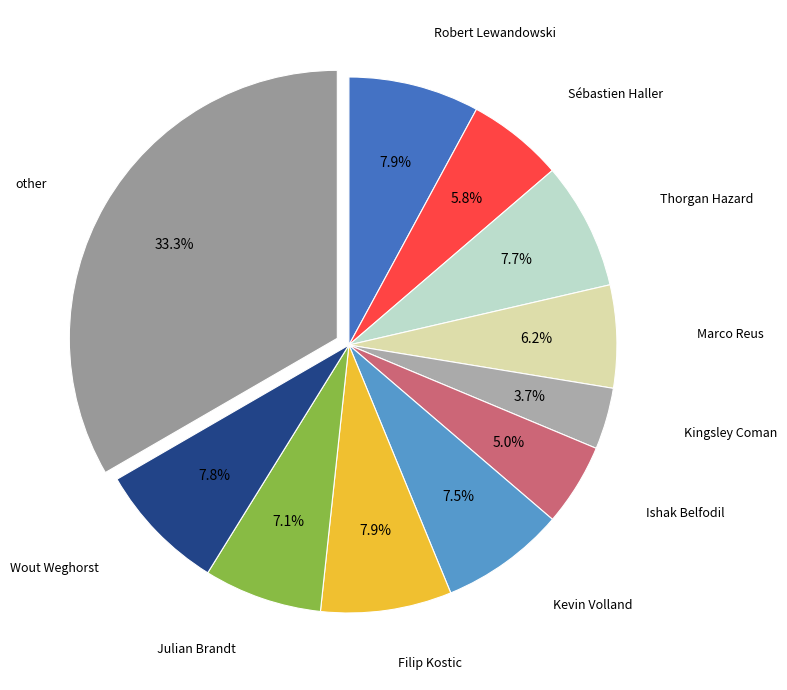

Does any single category account for the majority?

No